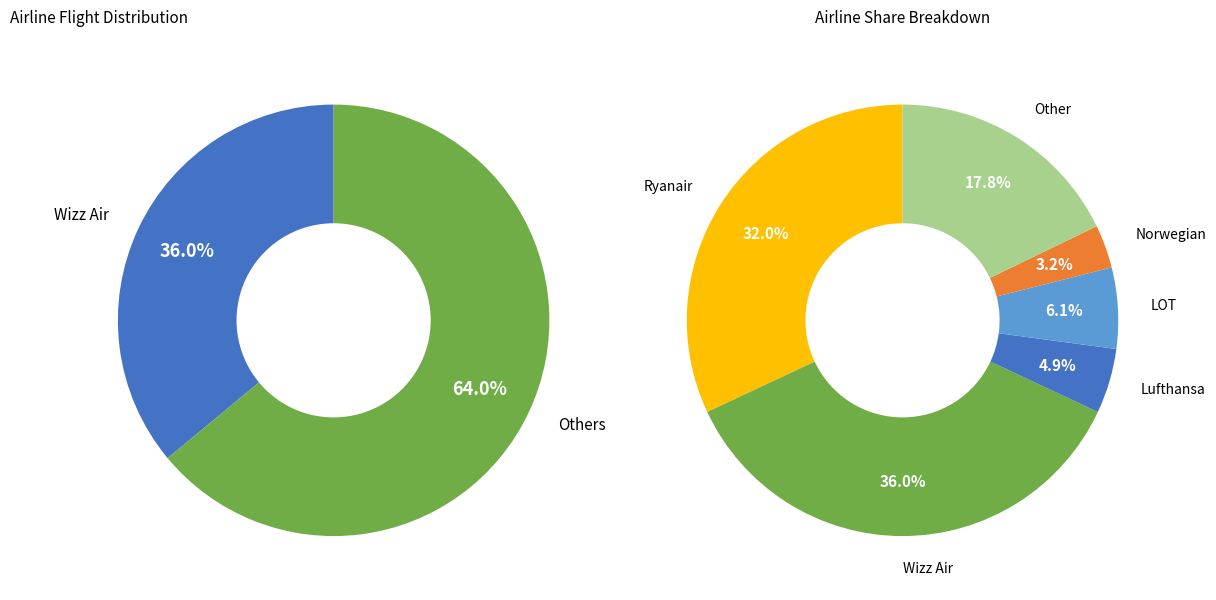

The Other slice represents 18% of the pie. True or false?

True